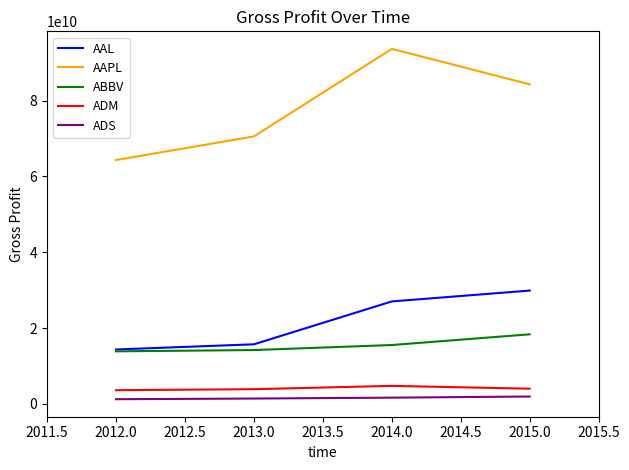

How many interior local peaks does the AAPL series have?

1